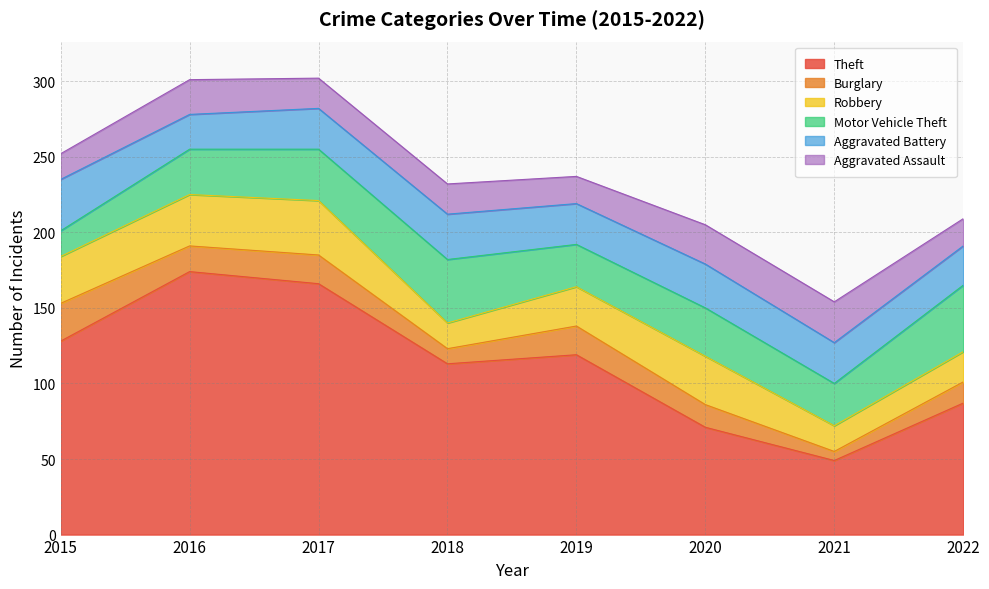

In Burglary, how many points are lower than both neighbors (excluding endpoints)?

3